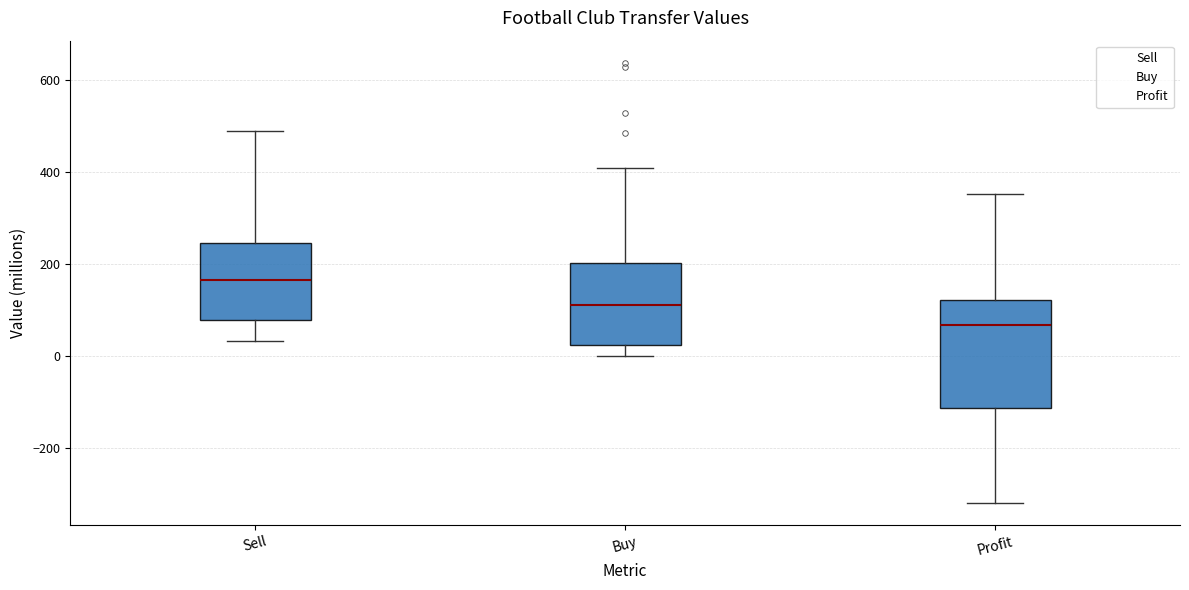

Which box has the highest median line?

Sell